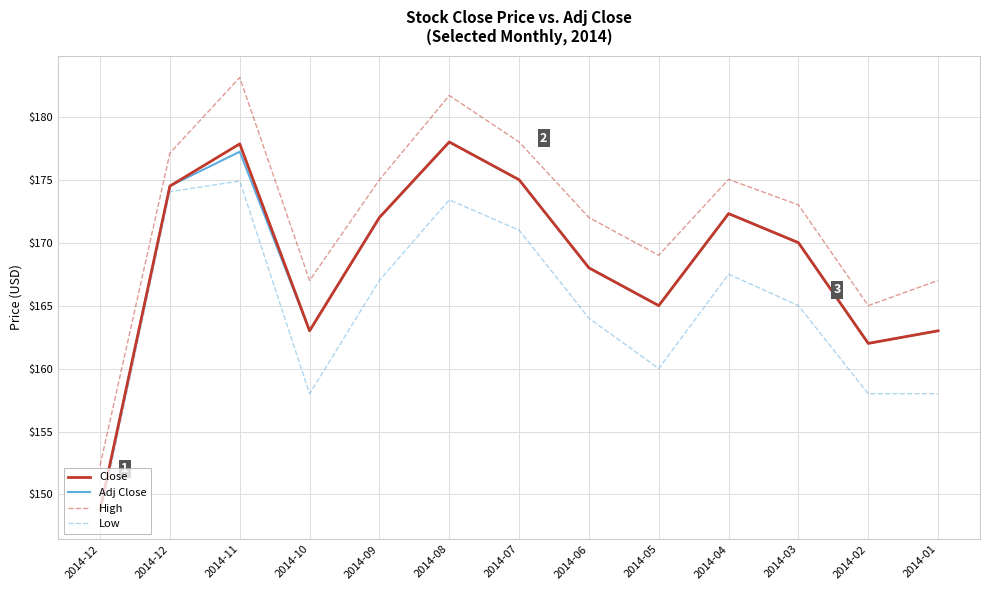

What is the difference between the highest and lowest values at 2014-01?

9.0